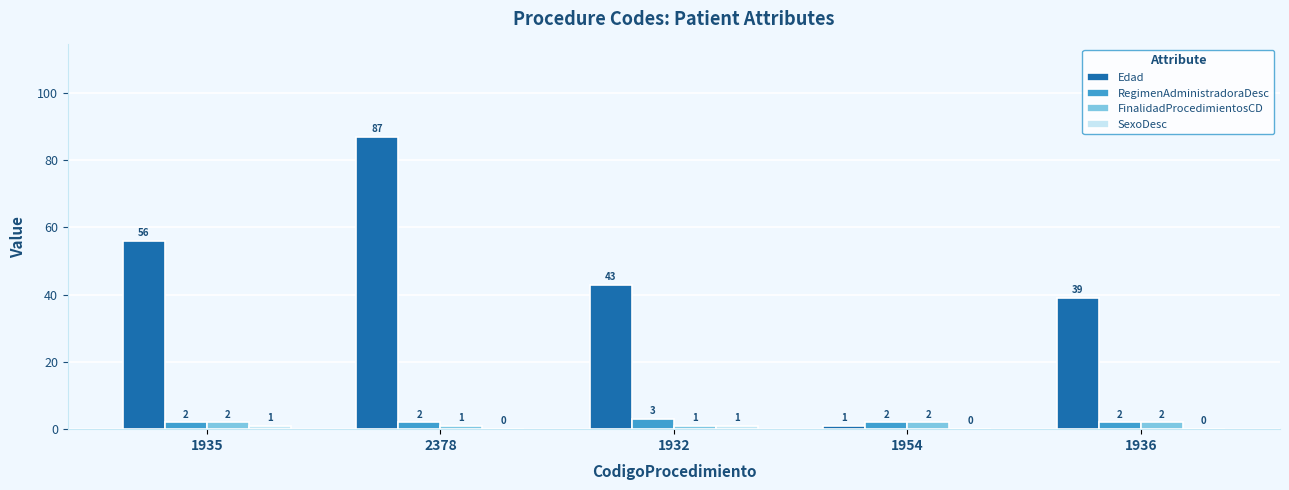

What is the approximate value of Edad at 1936, to the nearest 10?

40